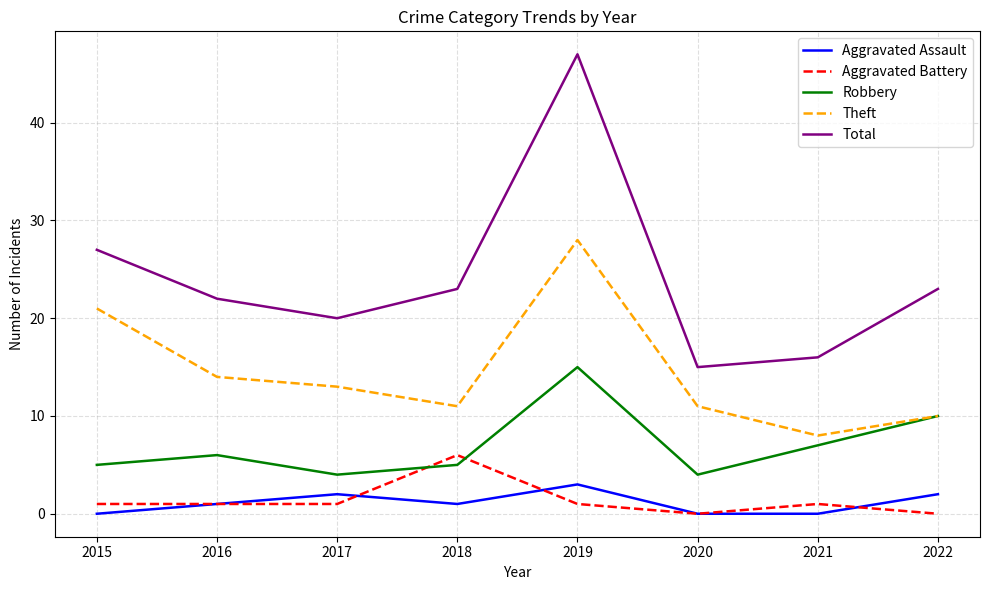

The Aggravated Battery series shows 0 at 2022. True or false?

True